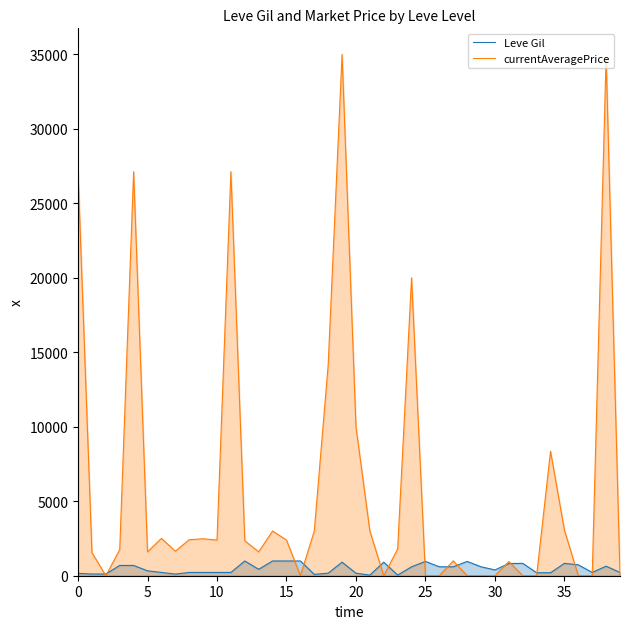

Does the chart display data point markers on the line(s)?

No